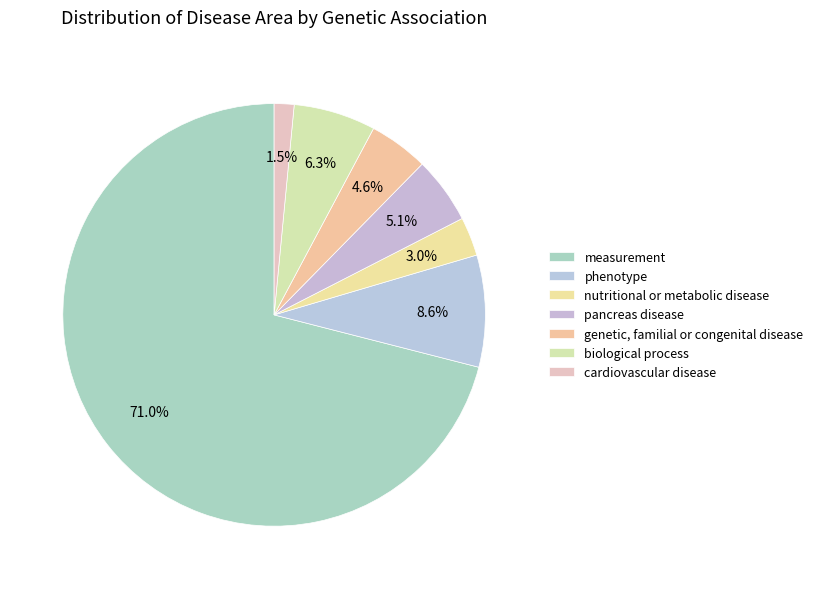

To the nearest percent, what is the difference between the largest and smallest slice percentages?

69%